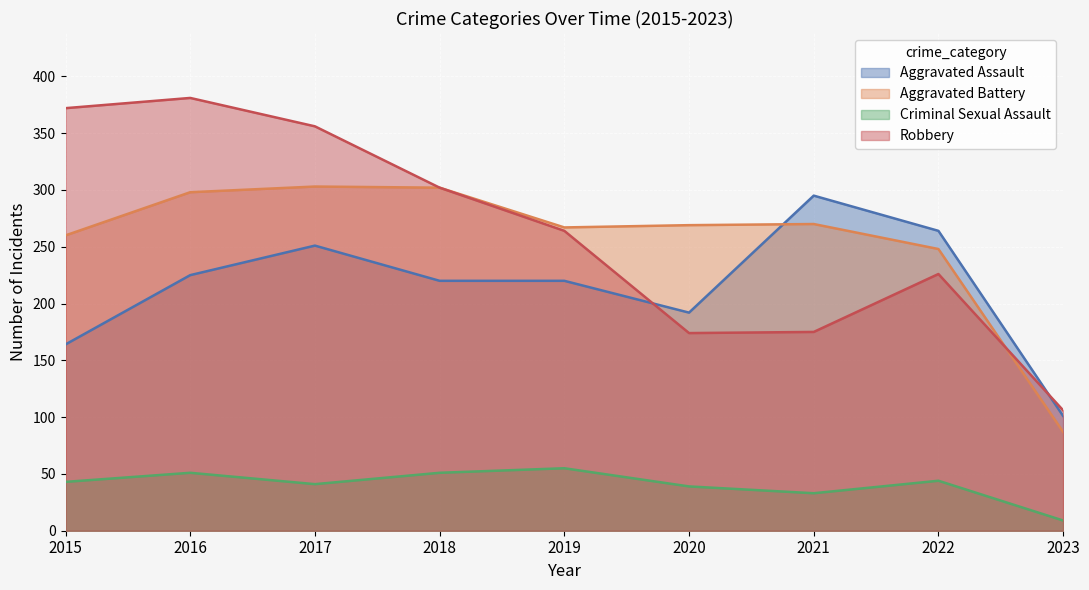

Reading left to right, what are all the values shown in this chart?

Aggravated Assault: 164	225	251	220	220	192	295	264	101
Aggravated Battery: 260	298	303	302	267	269	270	248	87
Criminal Sexual Assault: 43	51	41	51	55	39	33	44	9
Robbery: 372	381	356	302	264	174	175	226	106